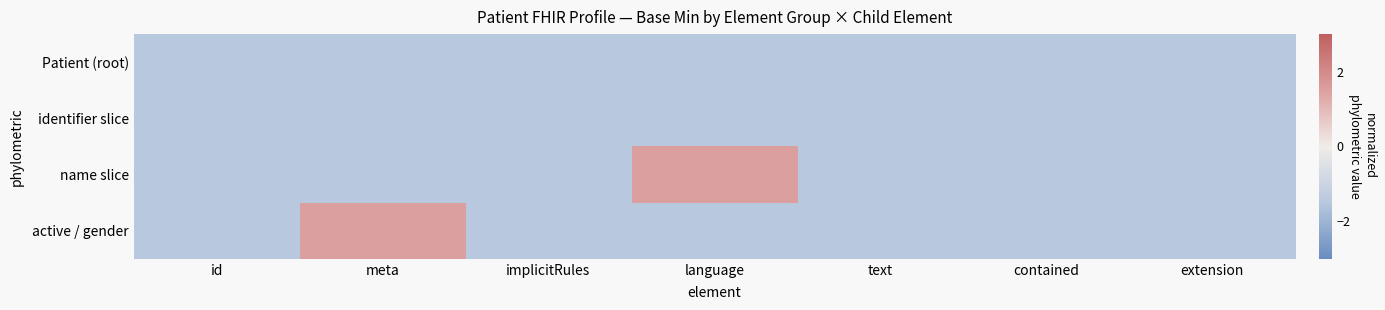

Reading left to right, transcribe all the data shown in this chart.

Patient (root): id=-1.5	meta=-1.5	implicitRules=-1.5	language=-1.5	text=-1.5	contained=-1.5	extension=-1.5
identifier slice: id=-1.5	meta=-1.5	implicitRules=-1.5	language=-1.5	text=-1.5	contained=-1.5	extension=-1.5
name slice: id=-1.5	meta=-1.5	implicitRules=-1.5	language=1.5	text=-1.5	contained=-1.5	extension=-1.5
active / gender: id=-1.5	meta=1.5	implicitRules=-1.5	language=-1.5	text=-1.5	contained=-1.5	extension=-1.5